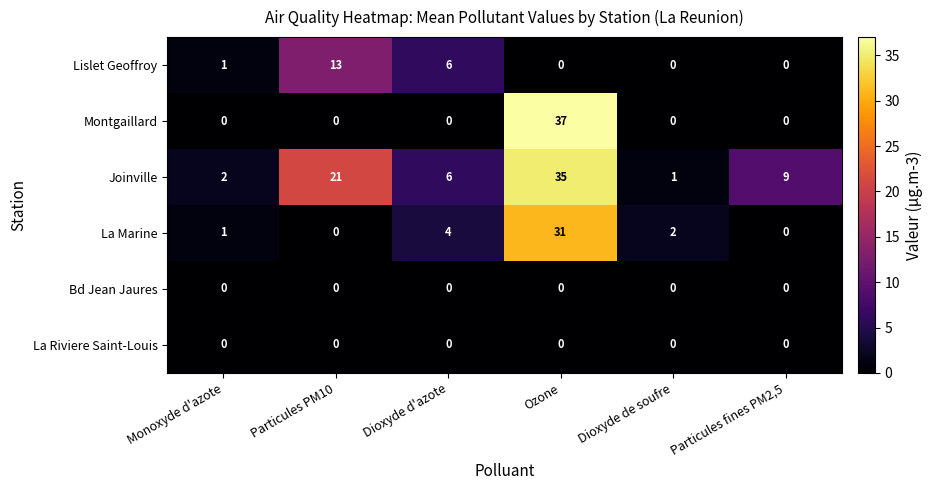

Where is La Marine nearest to the value 15?

Dioxyde d'azote